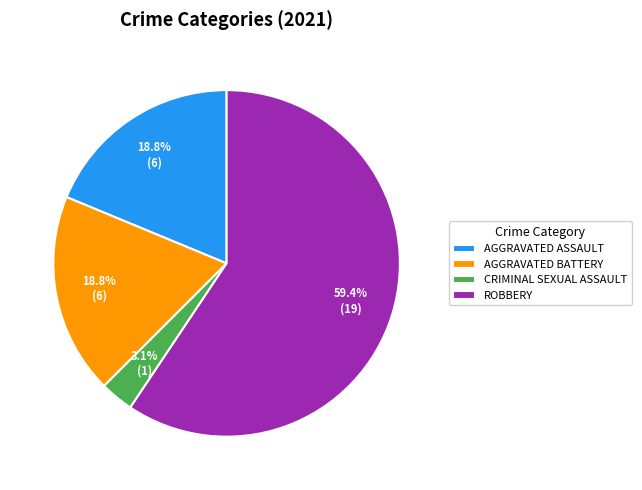

Do AGGRAVATED BATTERY and CRIMINAL SEXUAL ASSAULT together represent more than half of the pie?

No